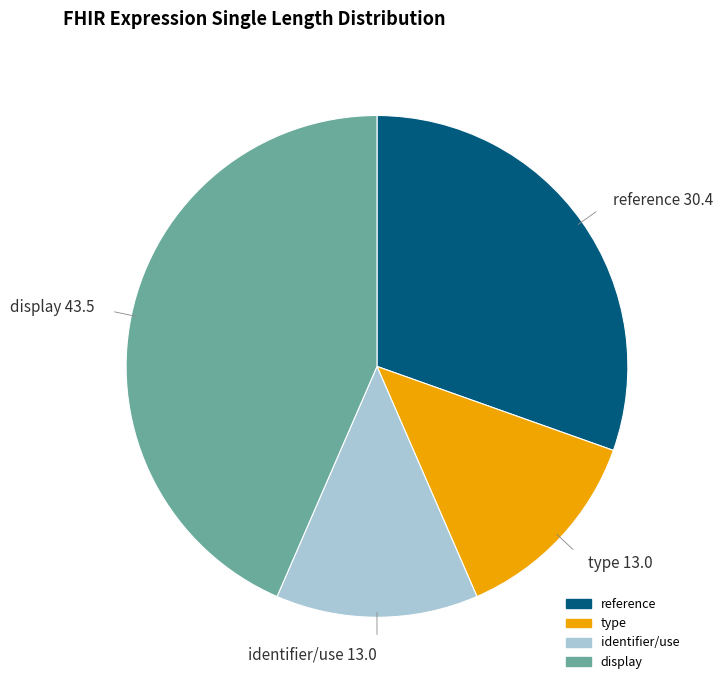

Between type and reference, which is larger?

reference